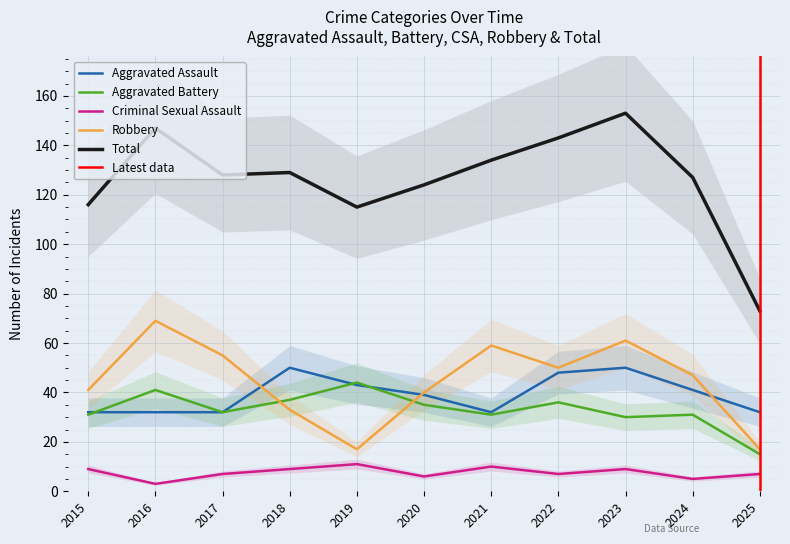

Which has a higher value, 2021 or 2017?

2021